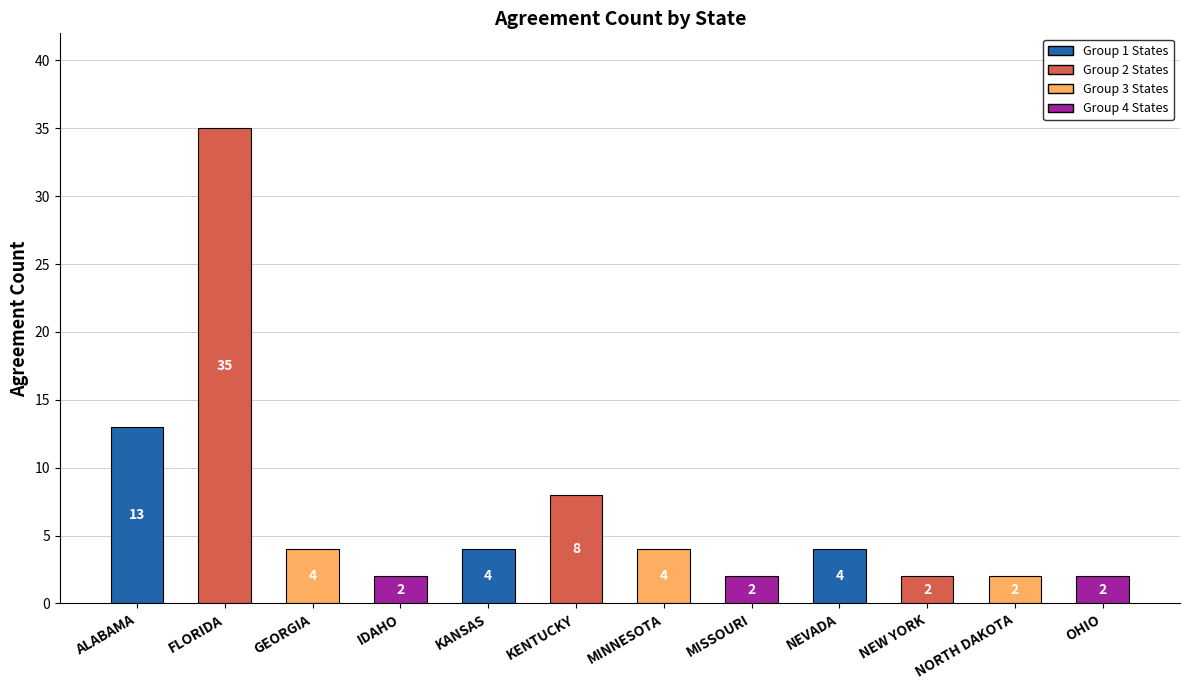

Which category has the highest value across all series?

FLORIDA